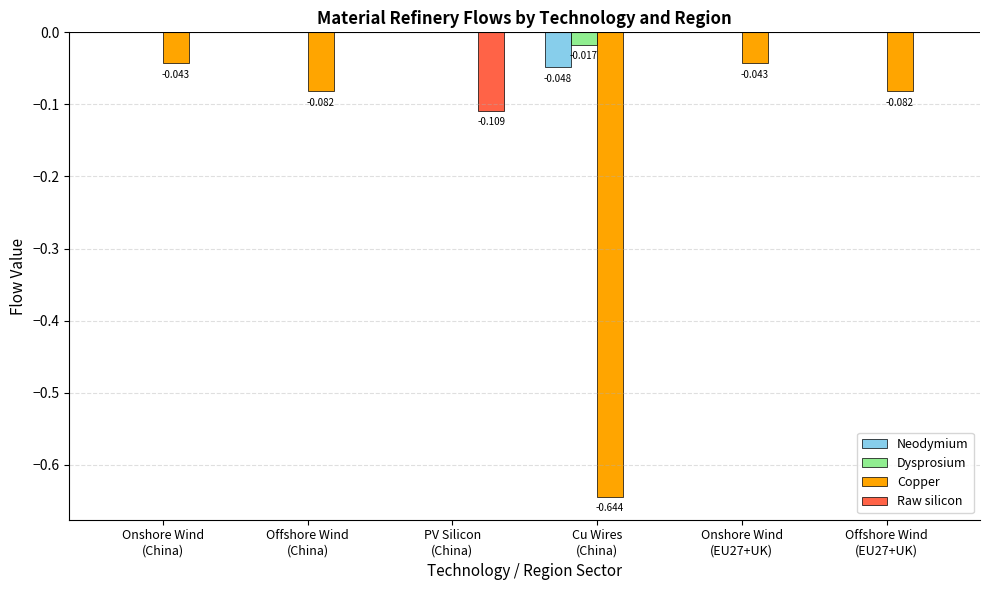

Reading left to right, what are all the values shown in this chart?

Neodymium: 0.0	0.0	0.0	-0.0	0.0	0.0
Dysprosium: 0.0	0.0	0.0	-0.0	0.0	0.0
Copper: -0.0	-0.1	0.0	-0.6	-0.0	-0.1
Raw silicon: 0.0	0.0	-0.1	0.0	0.0	0.0